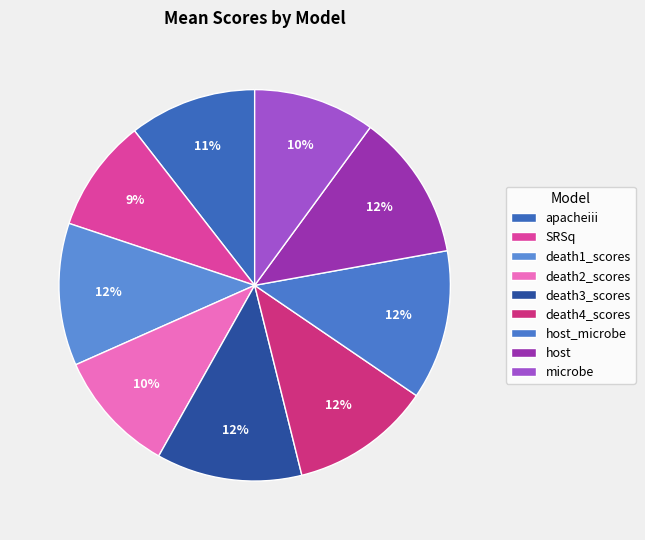

Is death2_scores the majority of the pie?

No